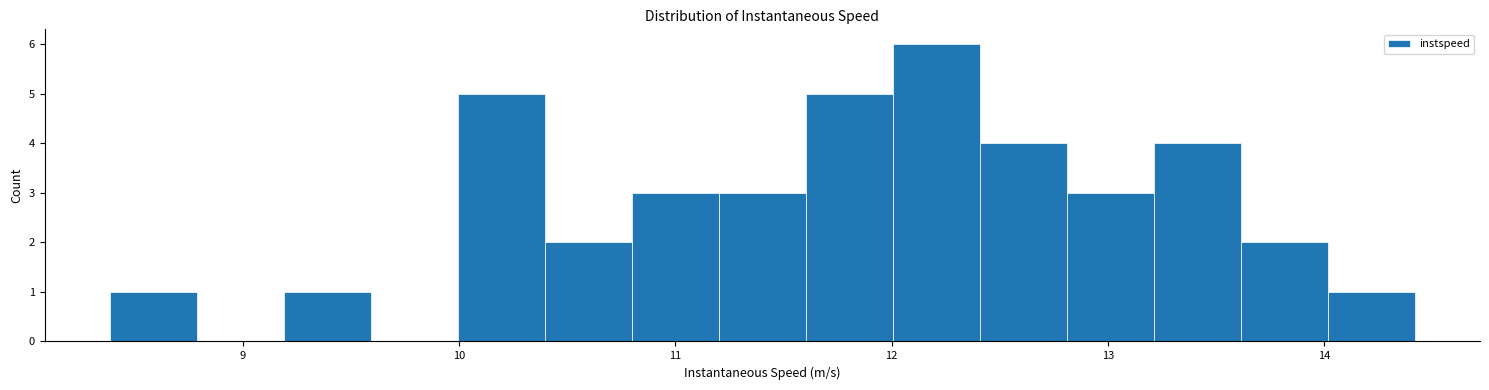

How tall is the bar that spans 14.0 to 14.4 on the x-axis? Neither the bar edges nor the heights are printed on the chart, so give them approximately, as read against the axes.

1